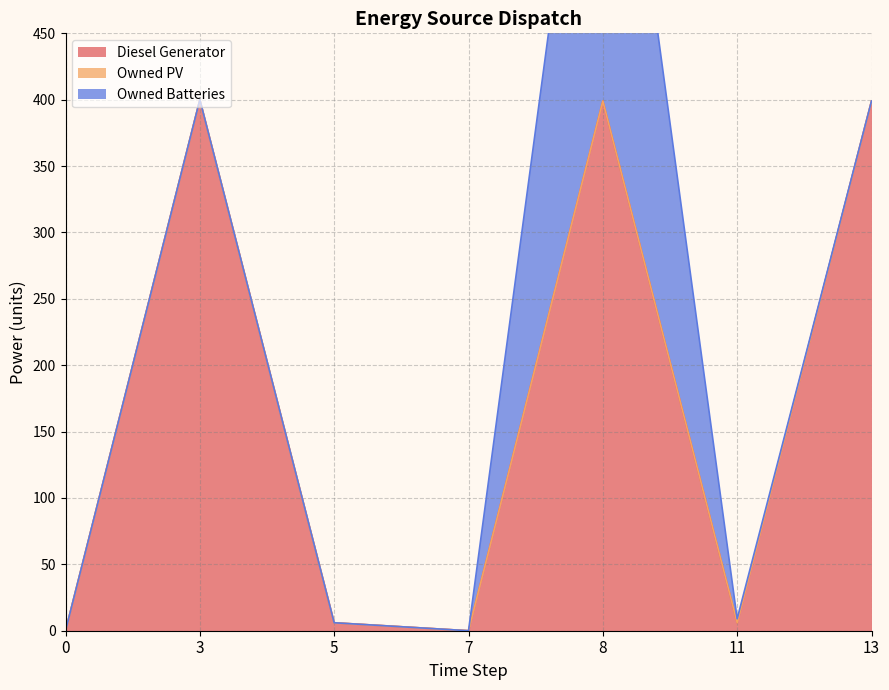

In Diesel Generator, how many points are lower than both neighbors (excluding endpoints)?

2